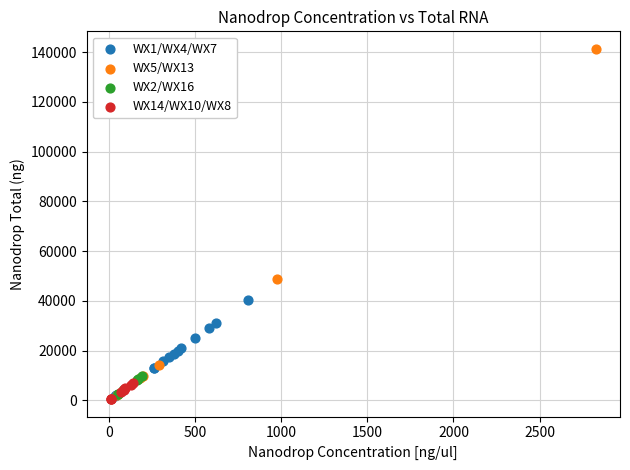

What are all the series names shown in the legend?

WX1/WX4/WX7, WX5/WX13, WX2/WX16, WX14/WX10/WX8